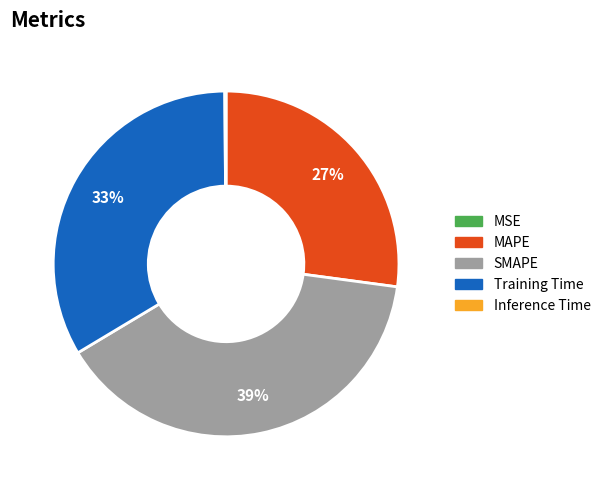

Which slice is the largest?

SMAPE